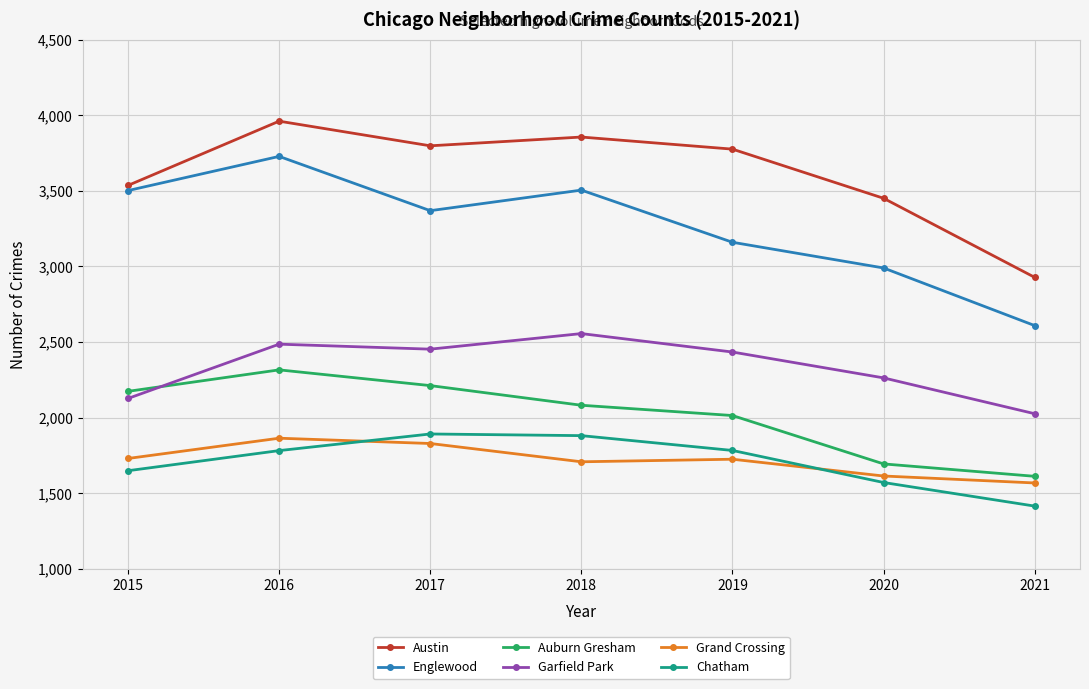

At which category is the sum across all series the highest?

2016